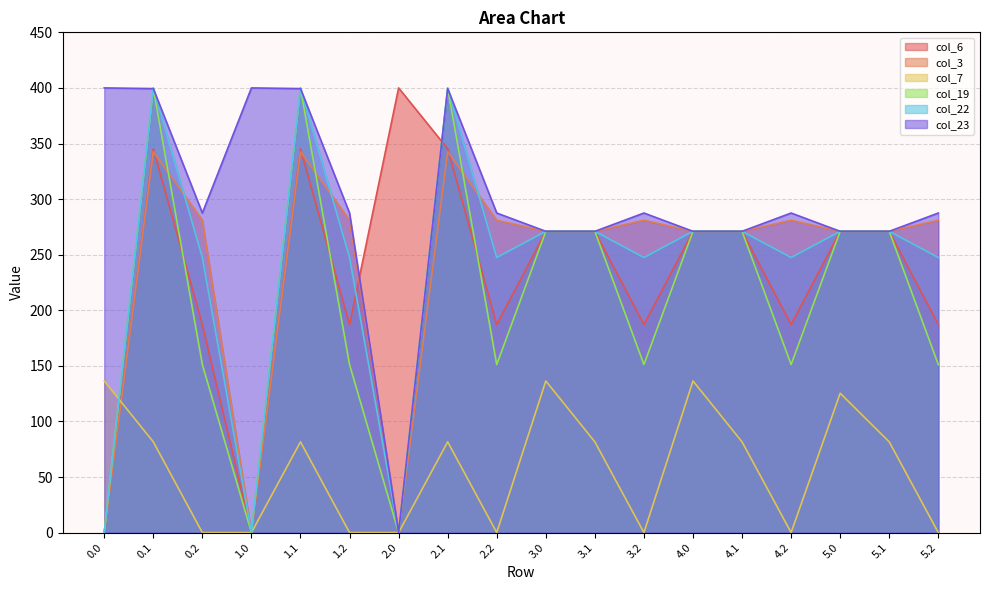

How many values in the col_3 series are below 280?

9